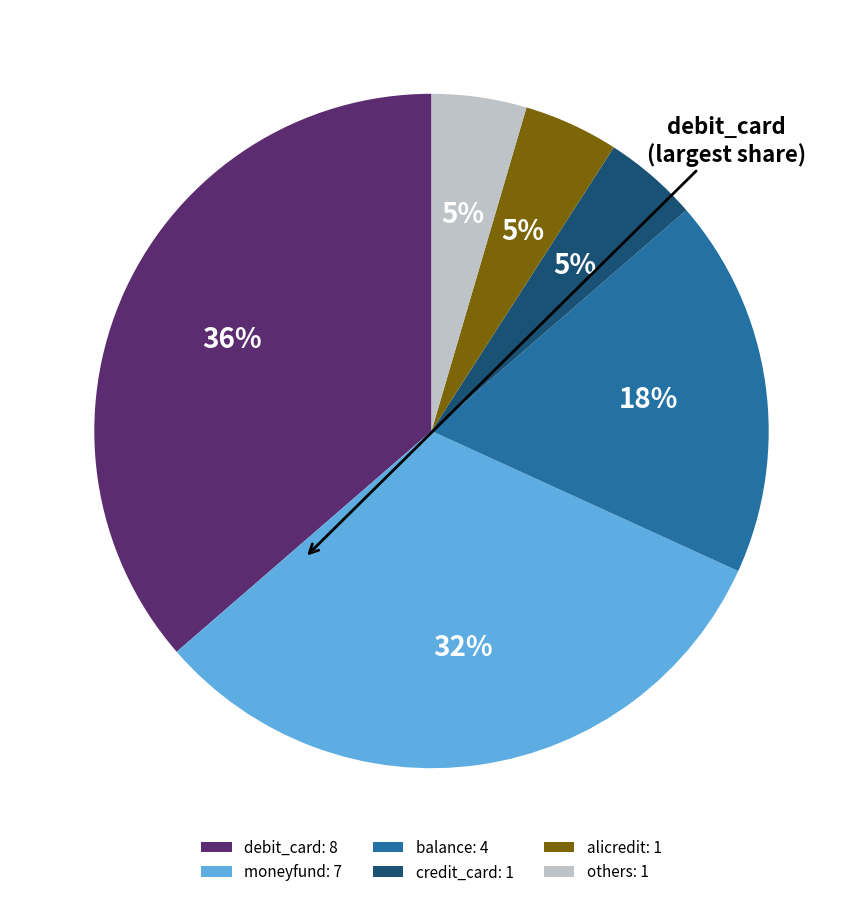

What is the largest slice in the pie chart?

debit_card